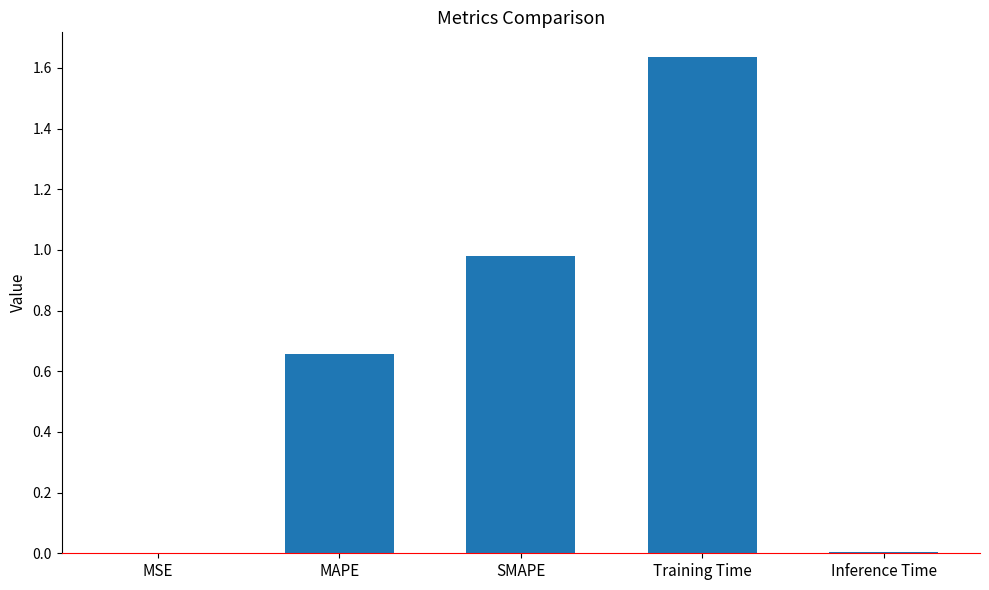

Which label corresponds to the largest value in the chart?

Training Time